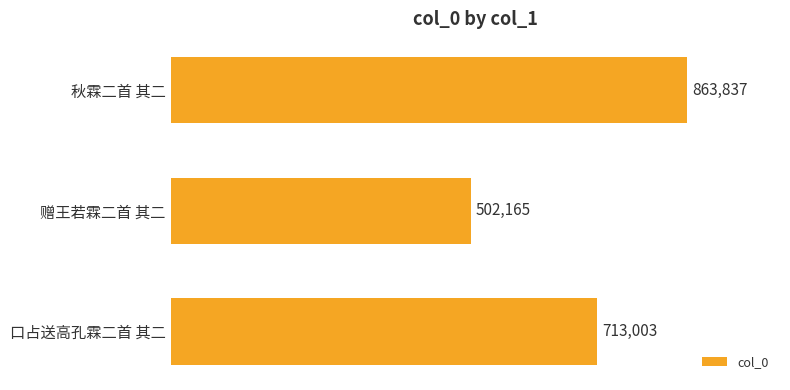

Are the bars horizontal?

Yes